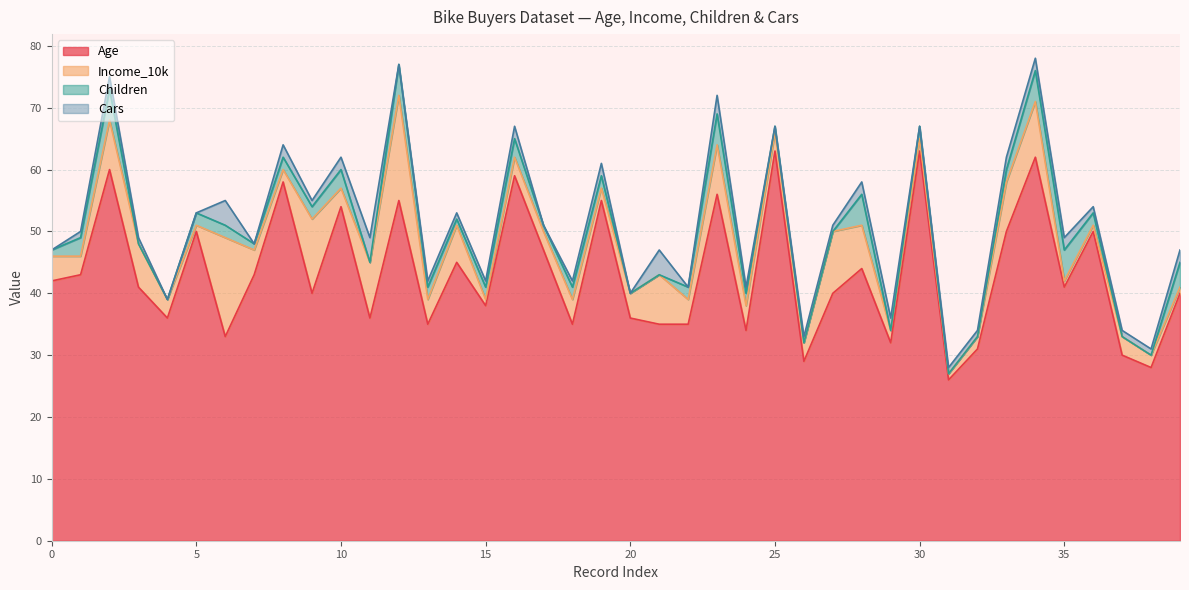

At which category is the sum across all series the highest?

34